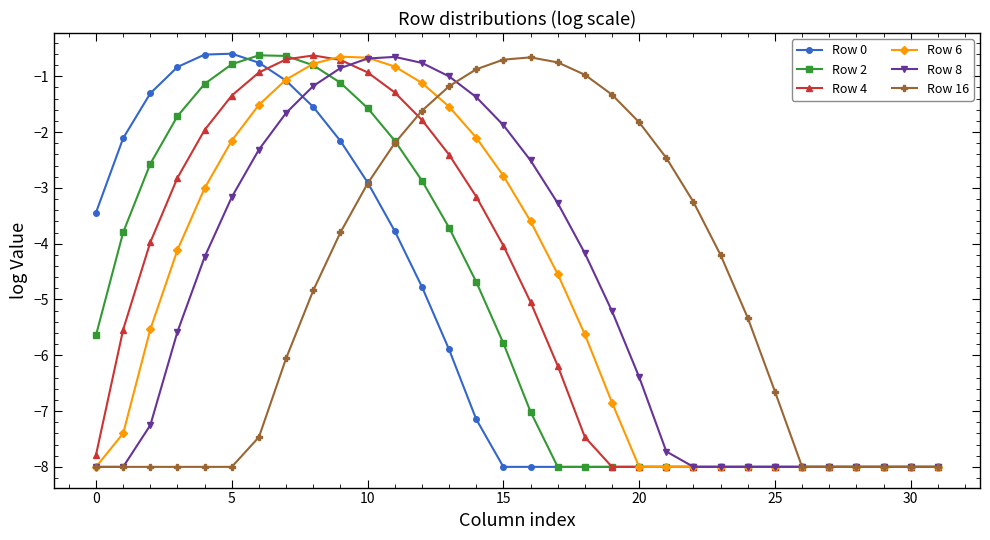

What is the value of the Row 4 point at the 23rd from the left?

-8.0